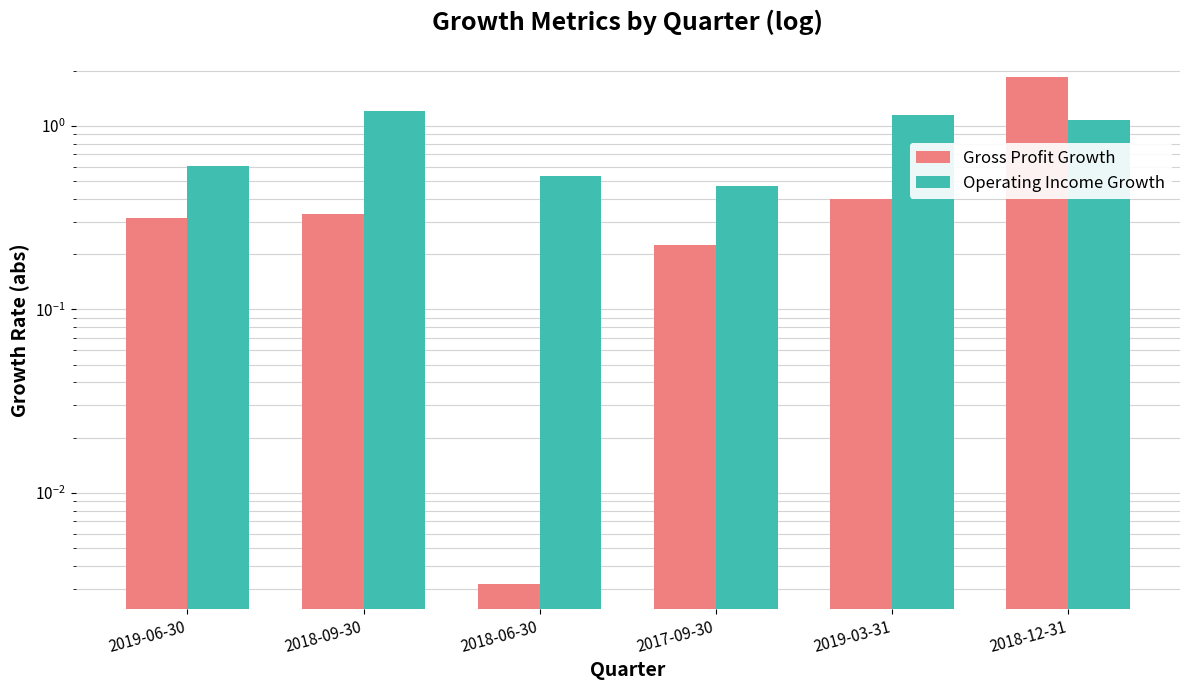

What is the label of the 2nd bar from the right?

2019-03-31